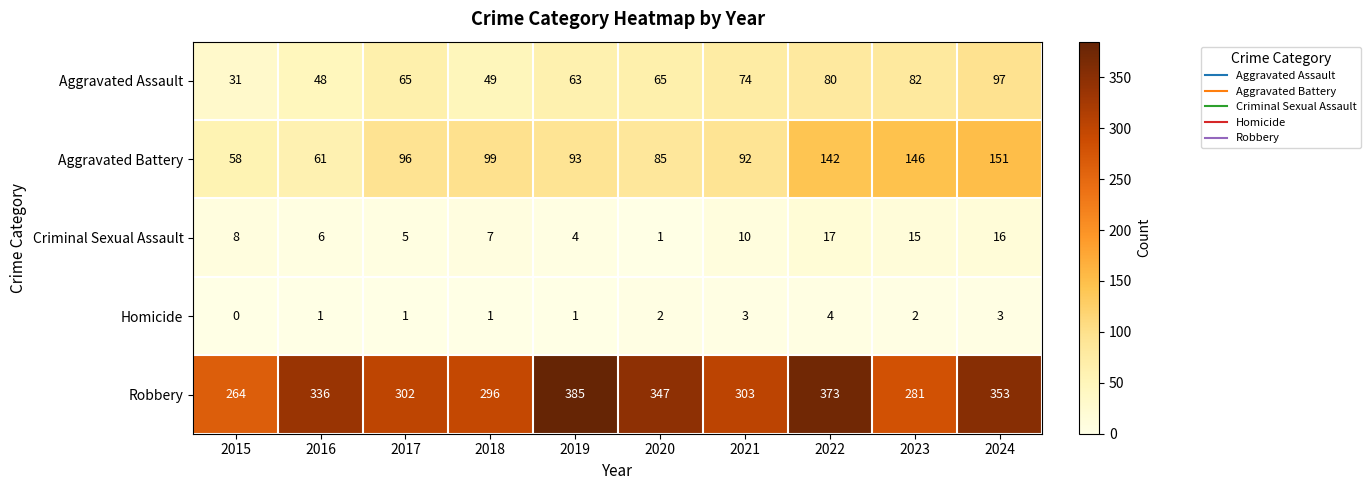

At which category is the sum across all series the highest?

2024